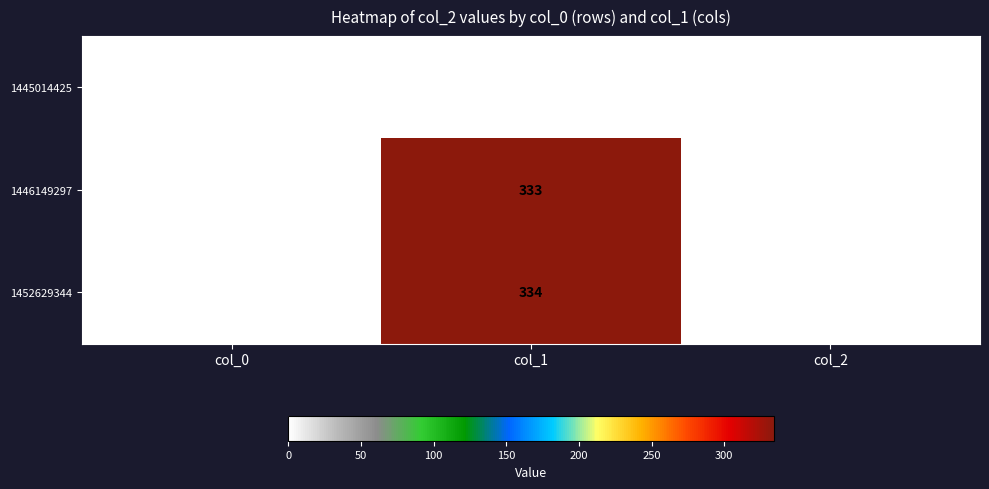

Reading left to right, transcribe all the data shown in this chart.

1445014425: col_0=0	col_1=0	col_2=0
1446149297: col_0=0	col_1=333	col_2=0
1452629344: col_0=0	col_1=334	col_2=0